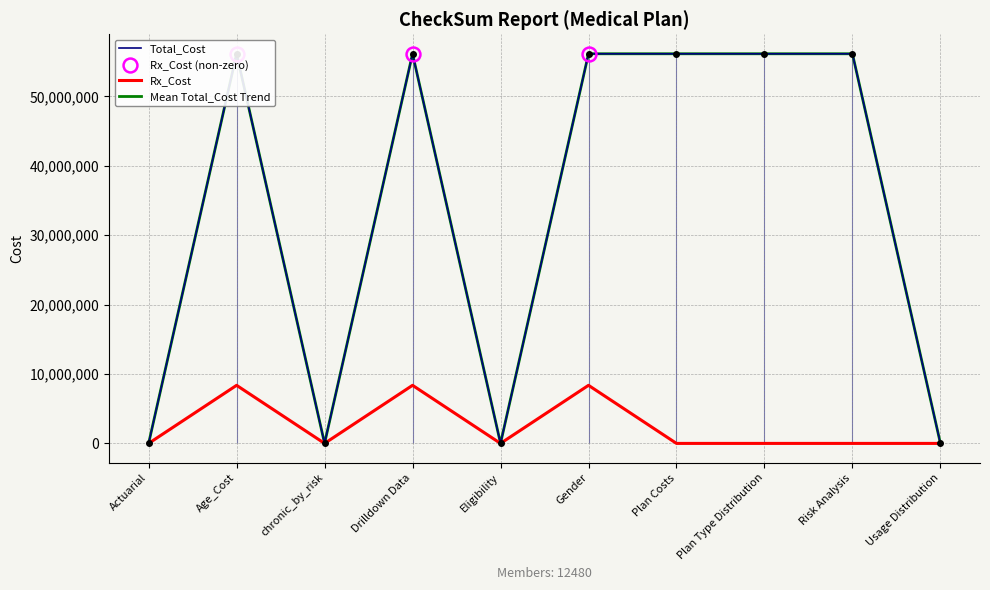

At which label does Total_Cost first exceed 56126691?

Age_Cost